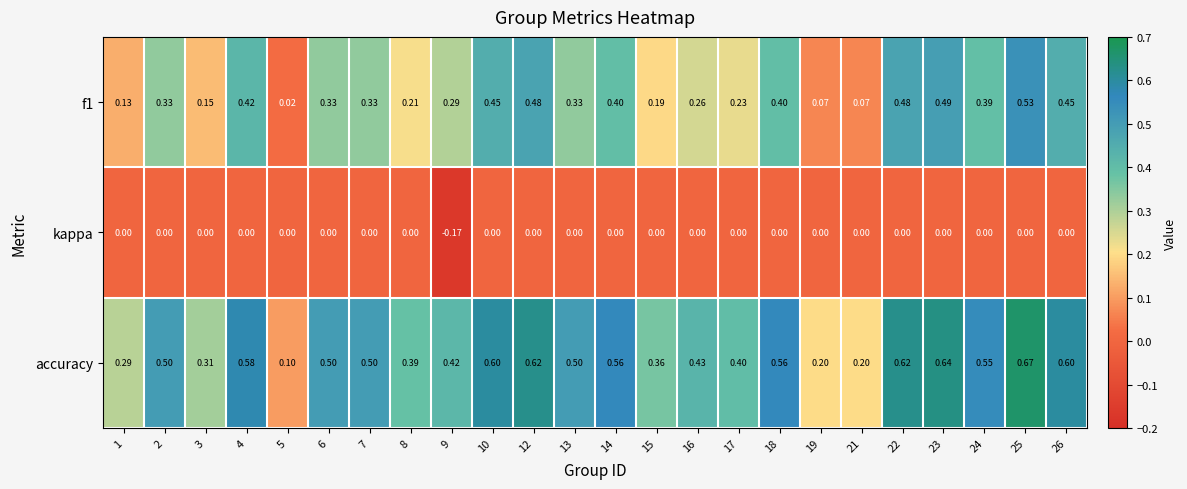

Which series has the largest range (max minus min)?

accuracy